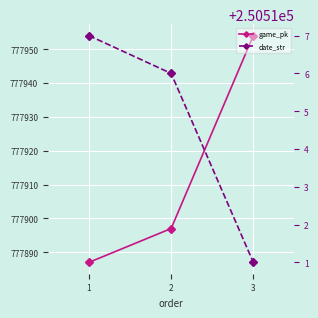

What is the value of the game_pk point at the 2nd from the left?

777897